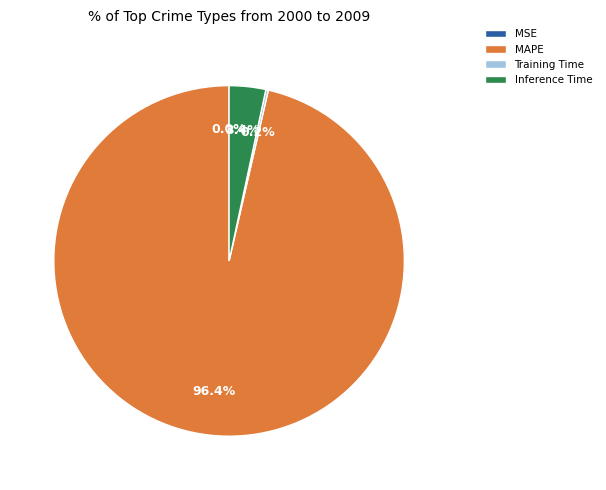

To the nearest percent, what is the average slice percentage?

25%